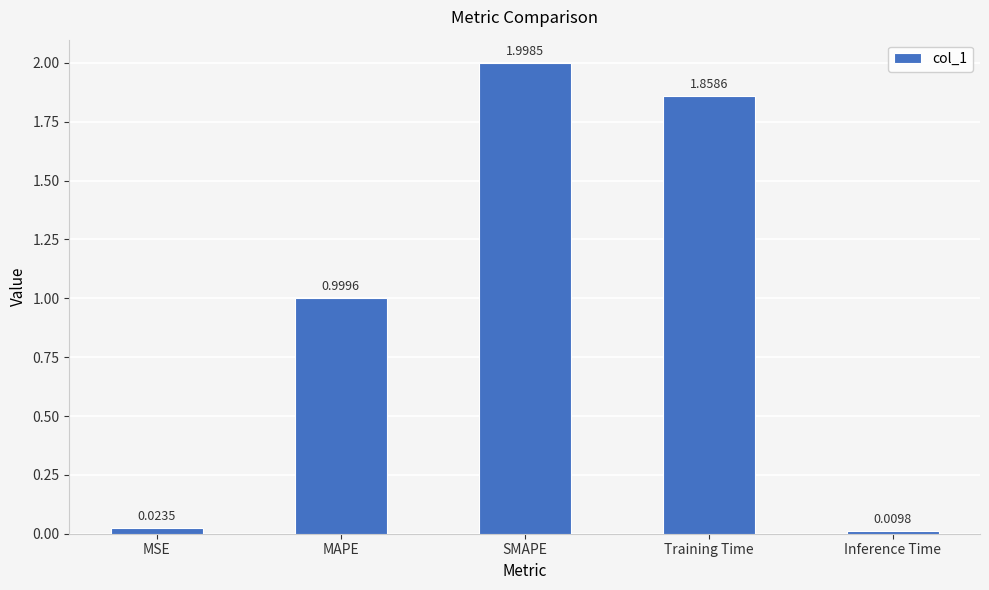

What is the change in value from MSE to Training Time?

+1.8